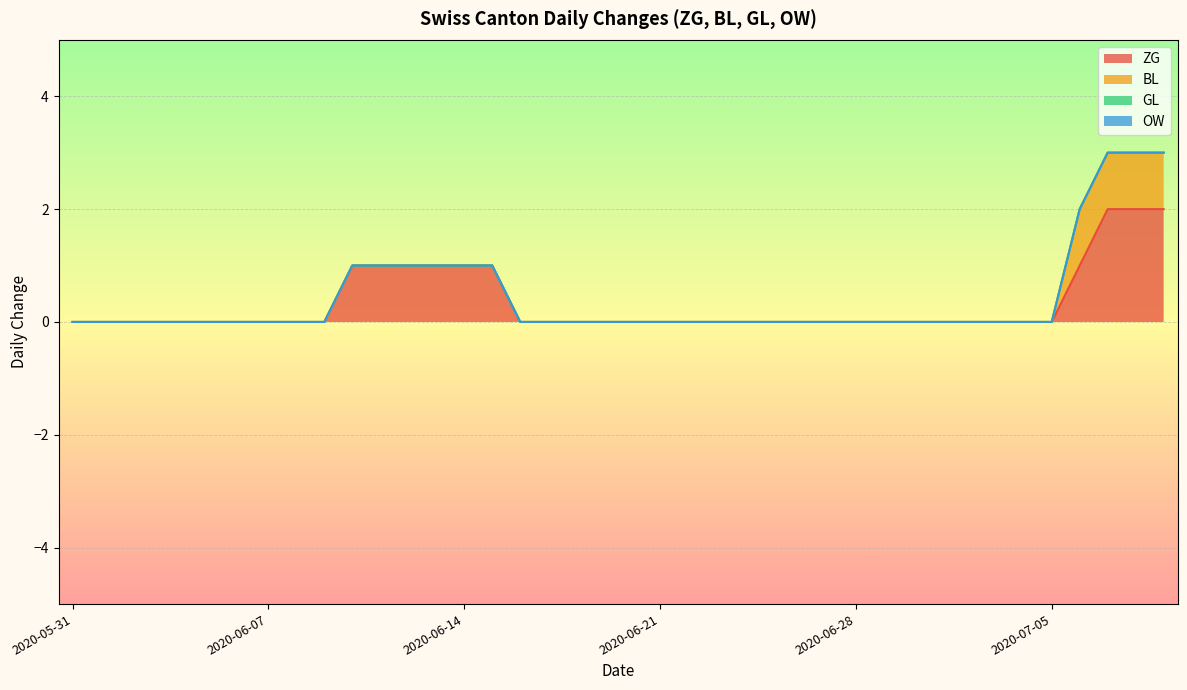

True or false: GL and ZG intersect in this chart.

False